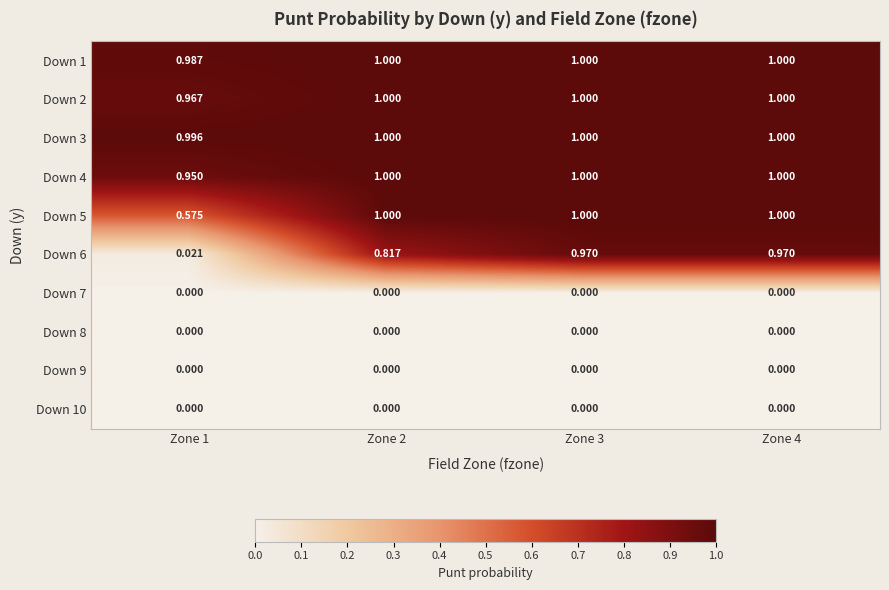

Is the value of Down 6 at Zone 3 greater than the value of Down 4 at Zone 1?

Yes